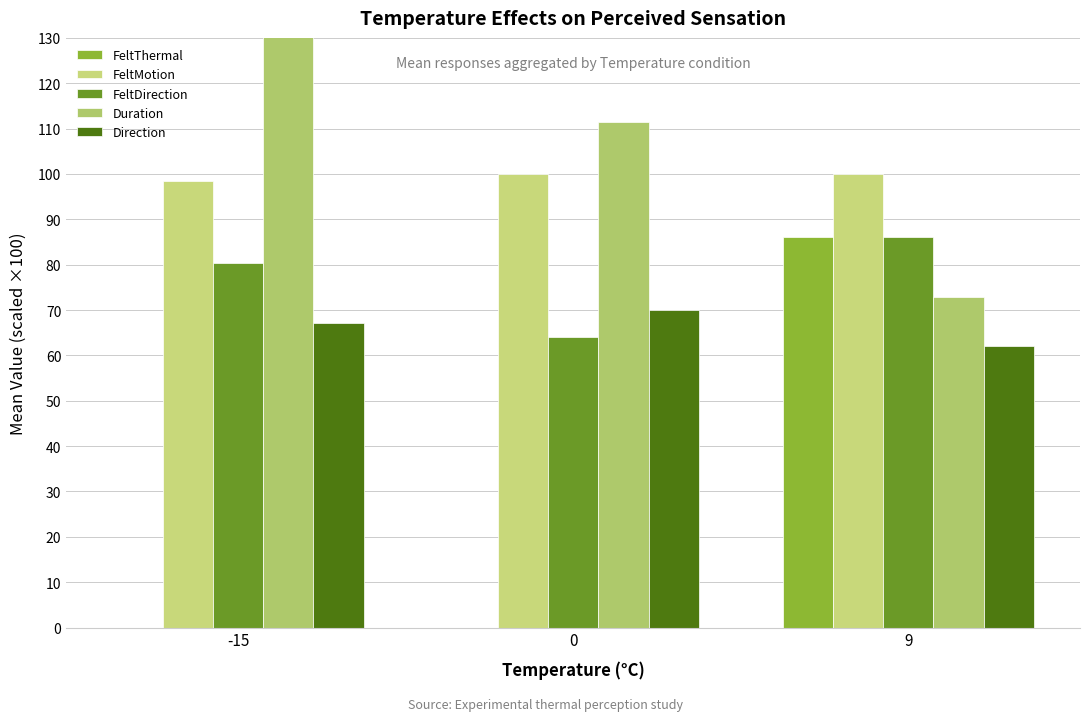

The value of Duration at 9 is 72.8. True or false?

True